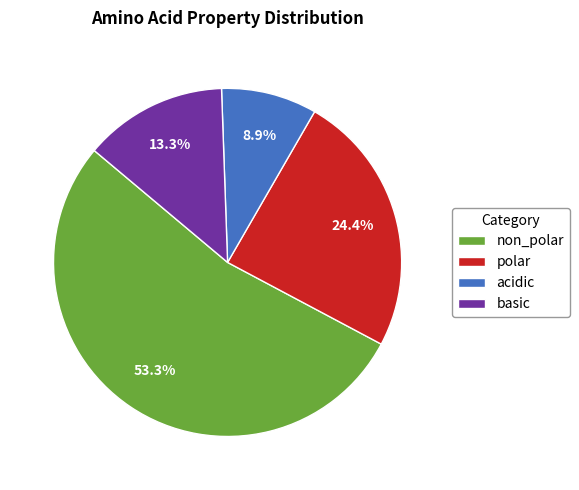

What percentage do non_polar and polar together represent?

77.8%